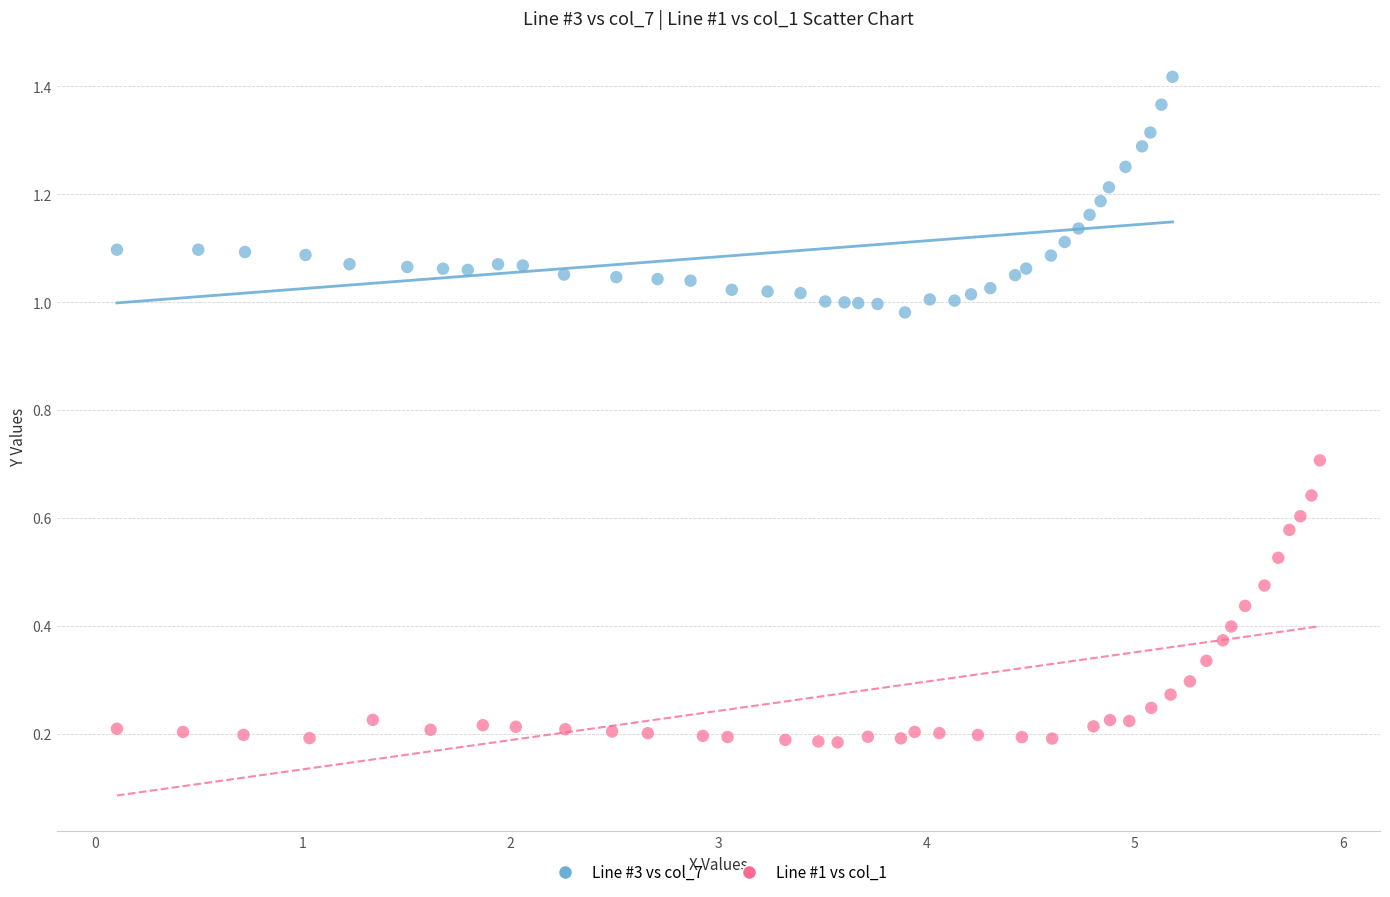

What are all the series names shown in the legend?

Line #3 vs col_7, Line #1 vs col_1